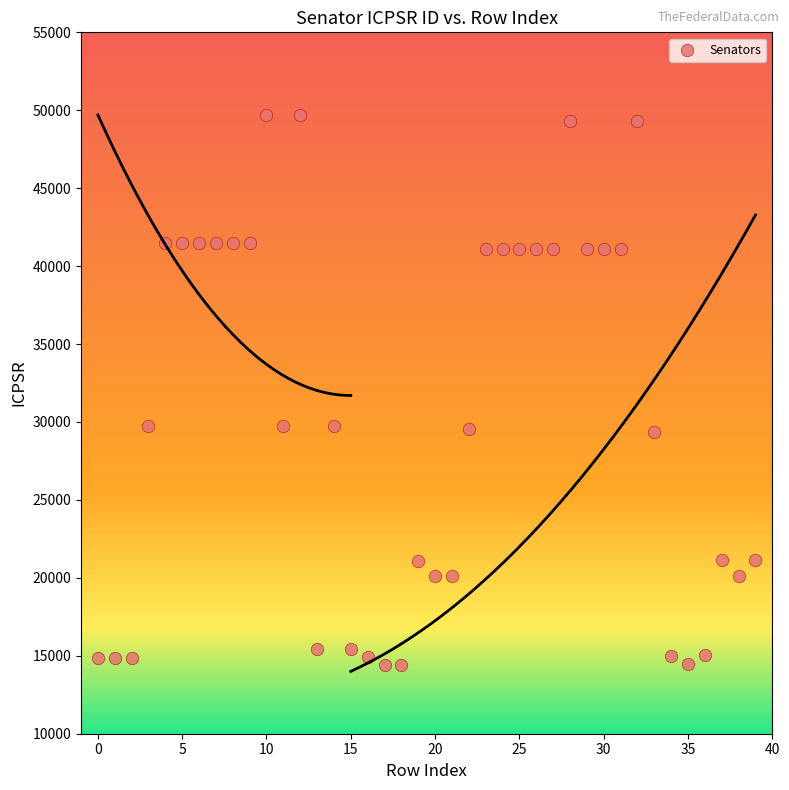

What is the range of Y values (max minus min)?

35271